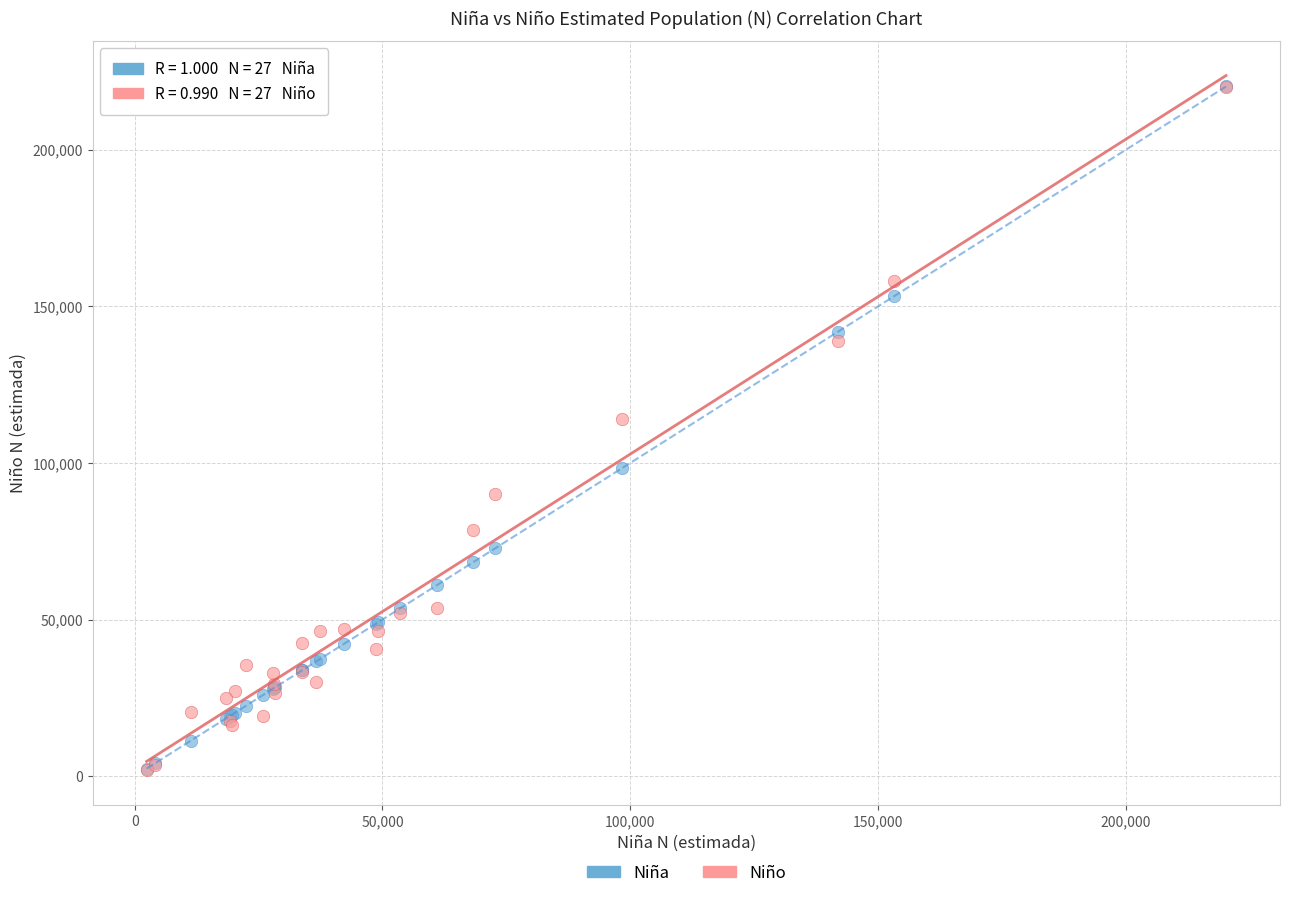

Across all series, what Y value is closest to 111089?

114119